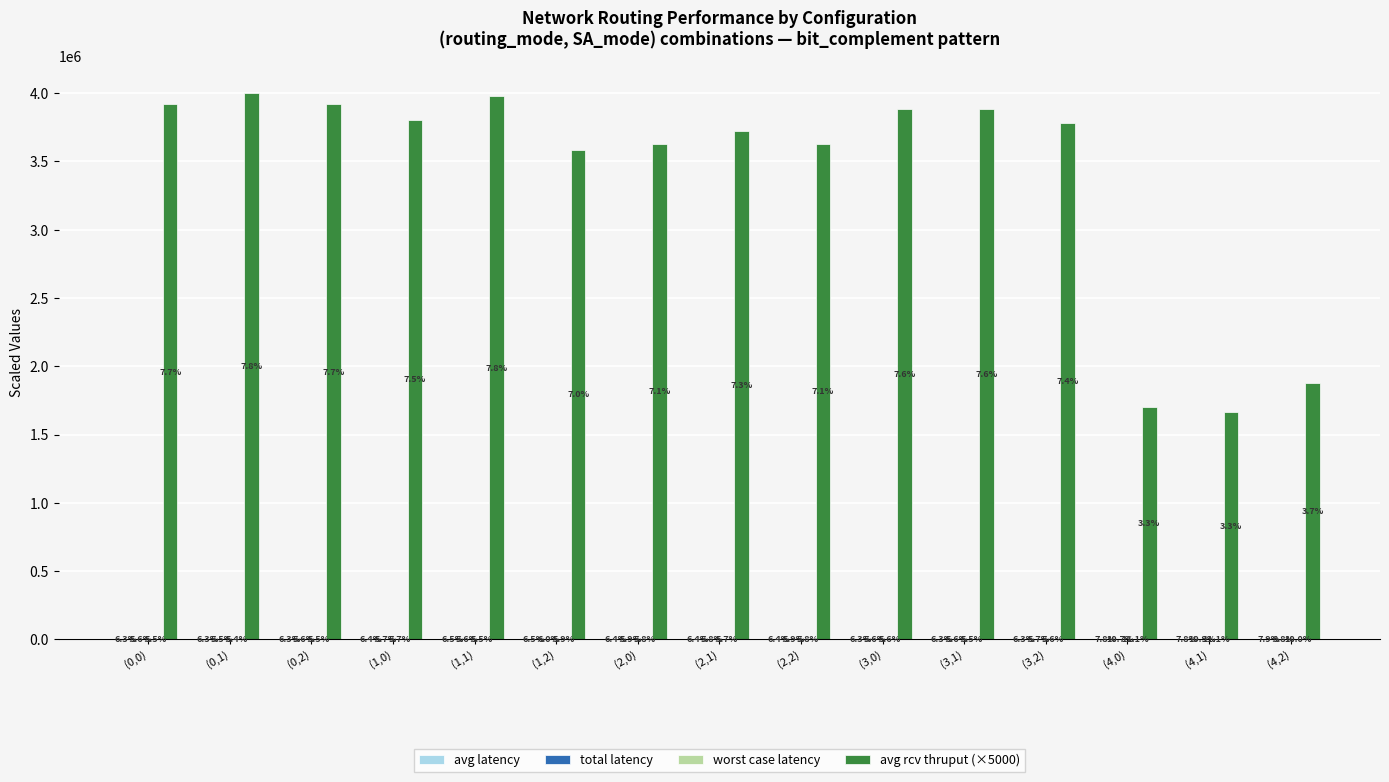

Which series has the widest spread of values?

avg rcv thruput (×5000)